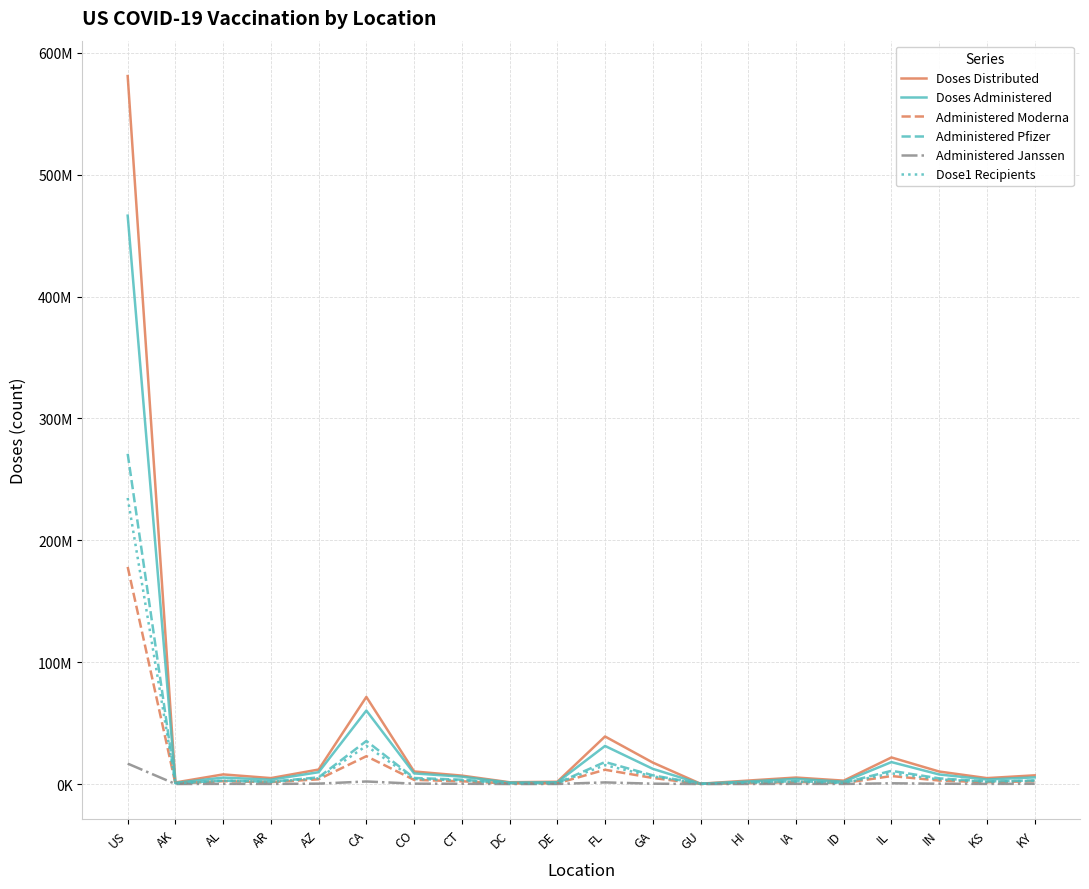

Rank the series by their maximum value, from lowest to highest.

Administered Janssen, Administered Moderna, Dose1 Recipients, Administered Pfizer, Doses Administered, Doses Distributed